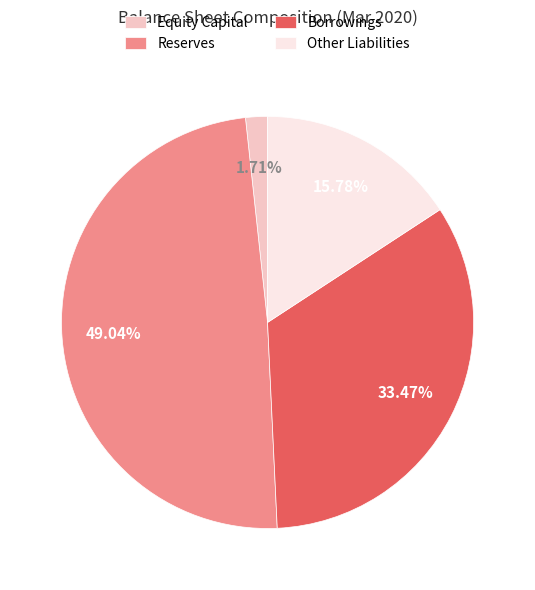

Is it true that Reserves is 62% of the pie?

False